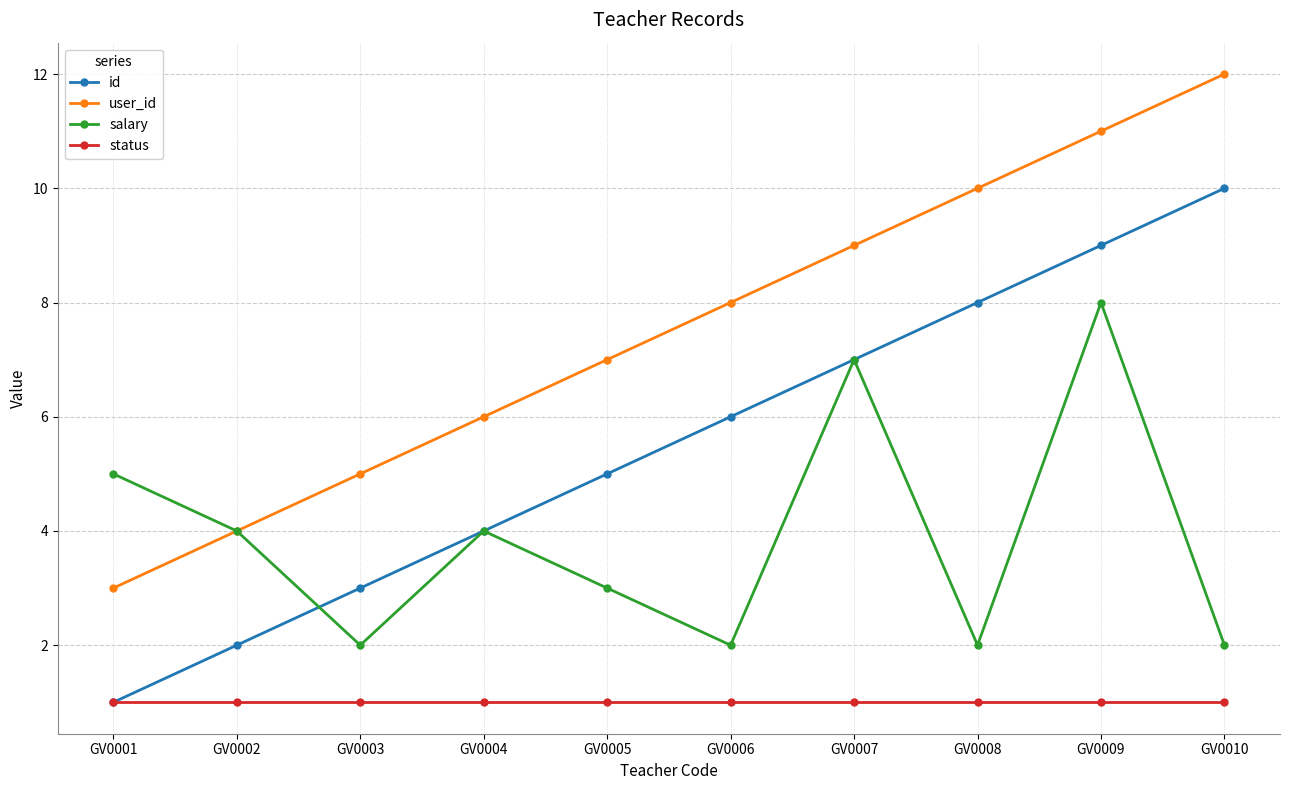

Is the value of salary at GV0007 greater than the value of user_id at GV0008?

No